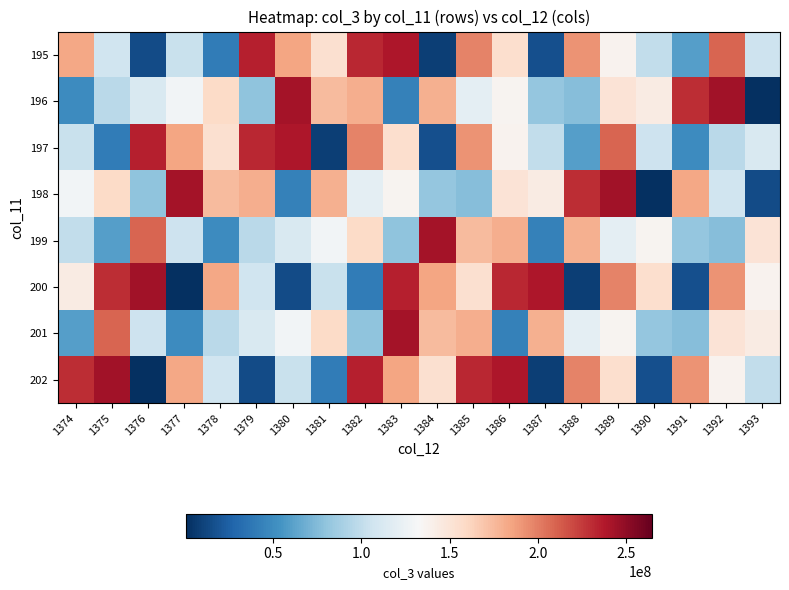

What is the difference between the highest and lowest values at 1375?

203482104